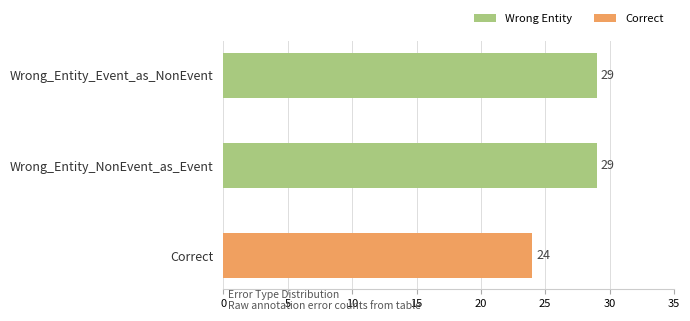

Which has a higher value, Correct or Wrong_Entity_NonEvent_as_Event?

Wrong_Entity_NonEvent_as_Event